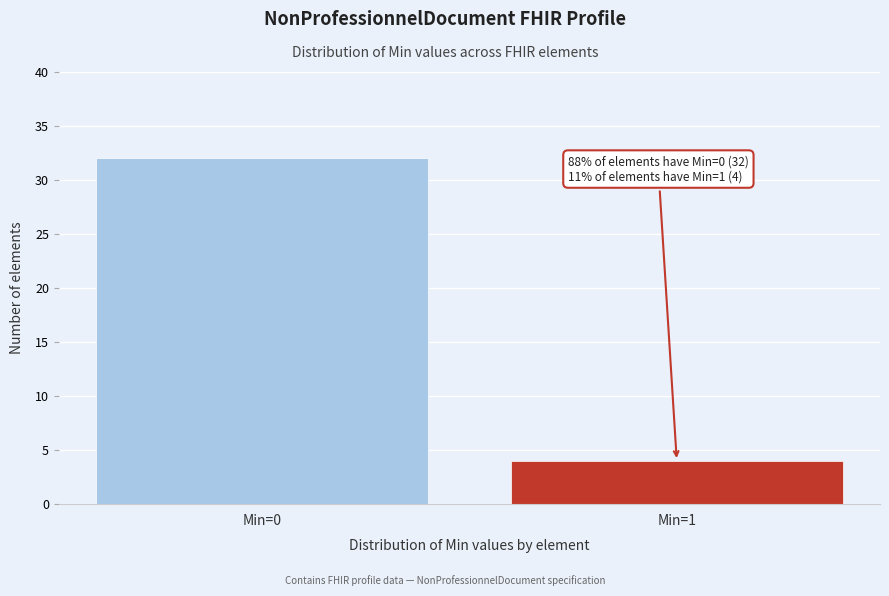

Reading right to left, extract all data points from this chart.

Min=1=4	Min=0=32